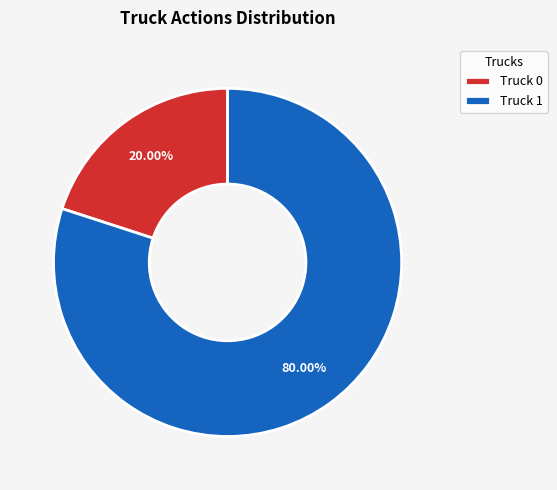

True or false: Truck 0 accounts for 20% of the total.

True